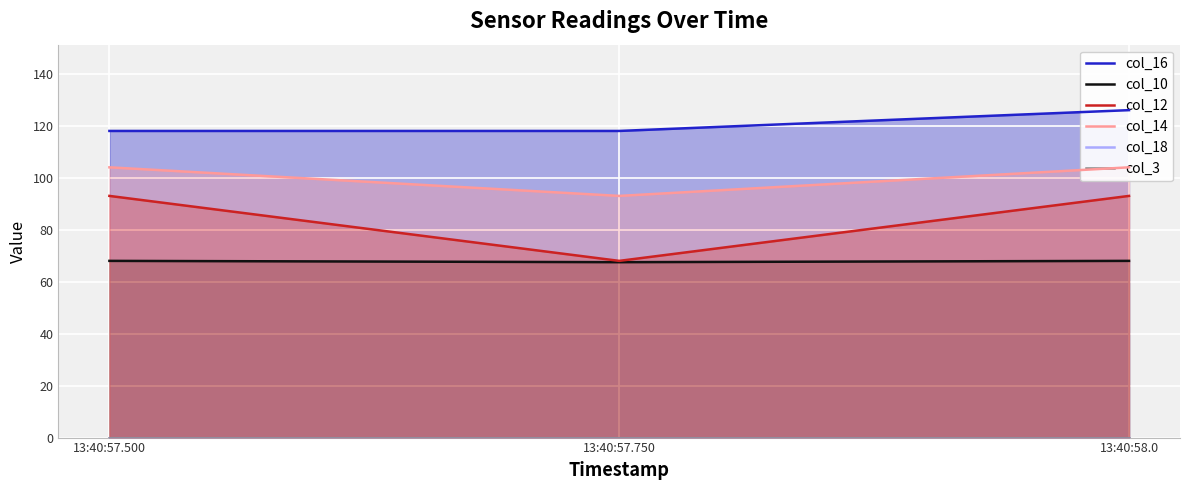

Reading left to right, list all the values displayed in this chart.

col_16: 13:40:57.500=118.0	13:40:57.750=118.0	13:40:58.0=126.0
col_10: 13:40:57.500=68.0	13:40:57.750=67.5	13:40:58.0=68.0
col_12: 13:40:57.500=93.0	13:40:57.750=68.0	13:40:58.0=93.0
col_14: 13:40:57.500=104.0	13:40:57.750=93.0	13:40:58.0=104.0
col_18: 13:40:57.500=0.0	13:40:57.750=0.0	13:40:58.0=0.0
col_3: 13:40:57.500=0.0	13:40:57.750=0.0	13:40:58.0=0.0